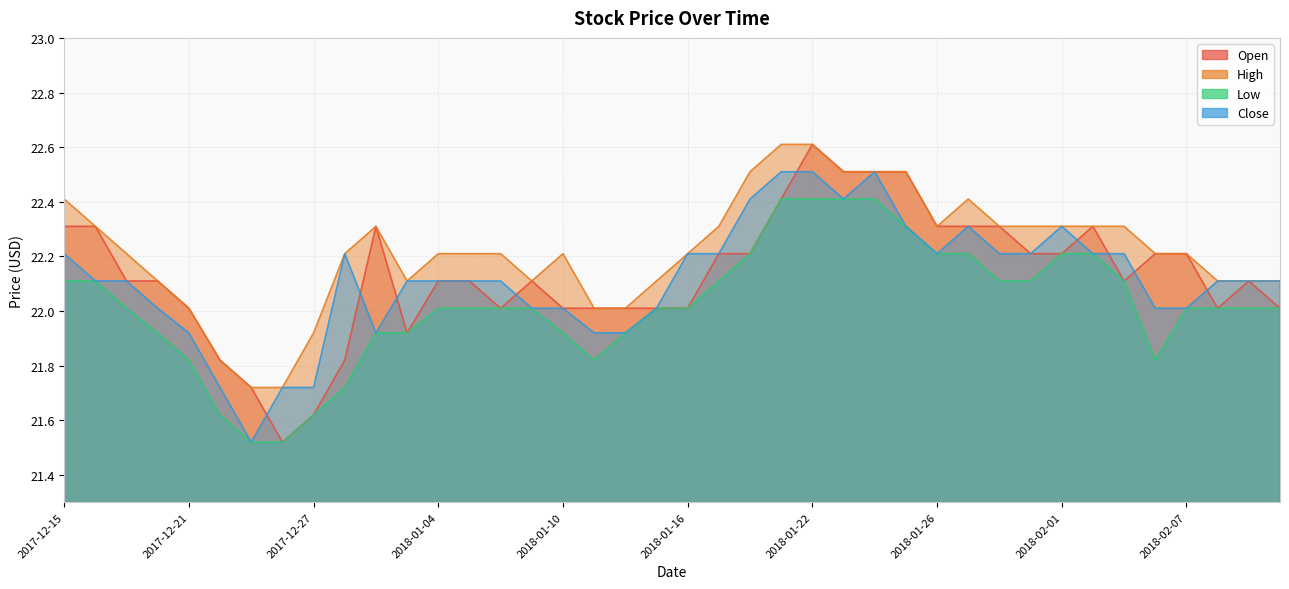

Is the value of Low at 2018-01-12 greater than the value of Close at 2017-12-15?

No